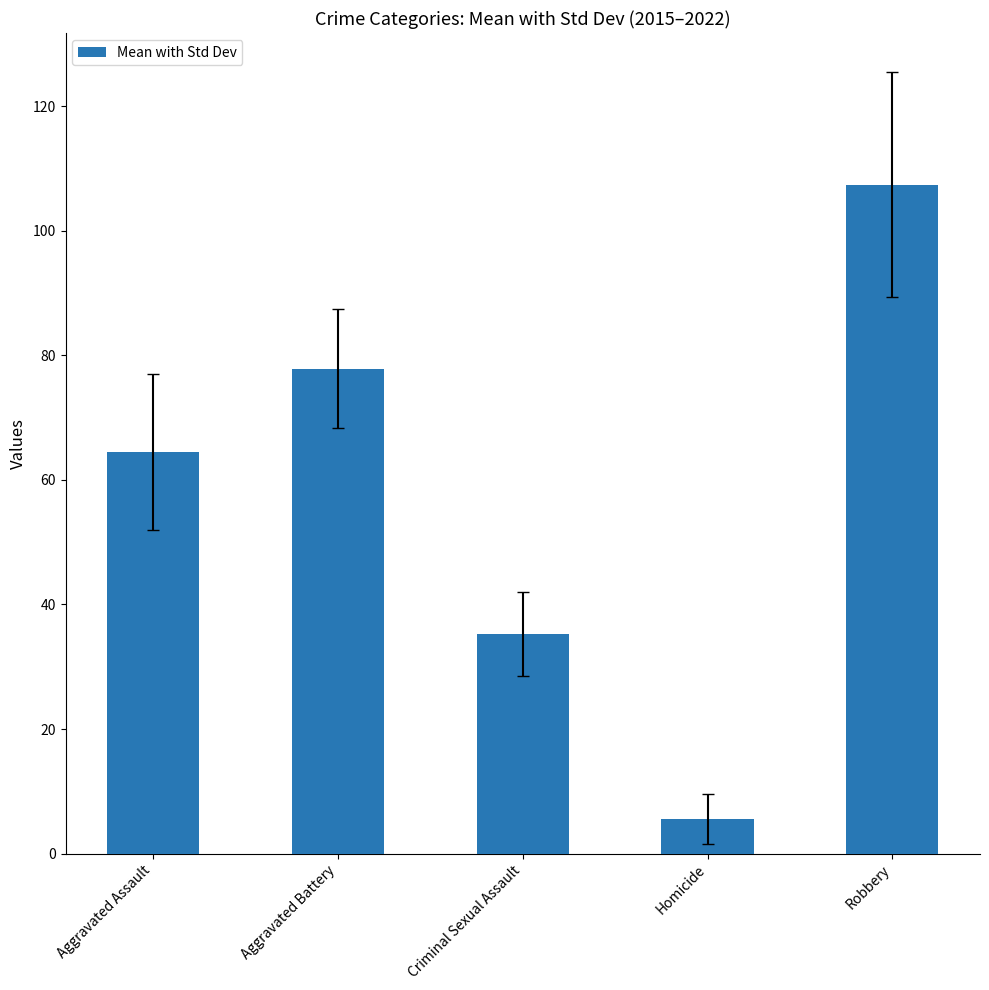

Between Homicide and Aggravated Battery, which is larger?

Aggravated Battery